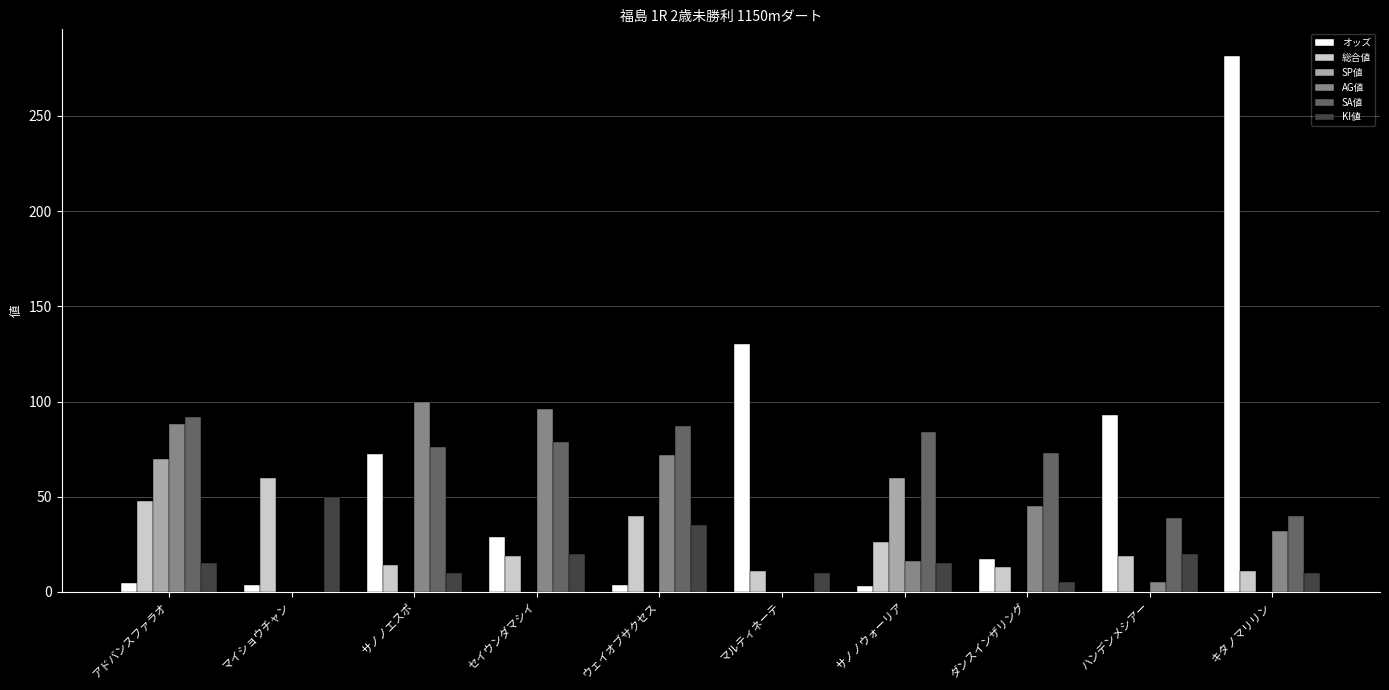

What is the spread (max minus min) of values at サノノウォーリア?

80.9